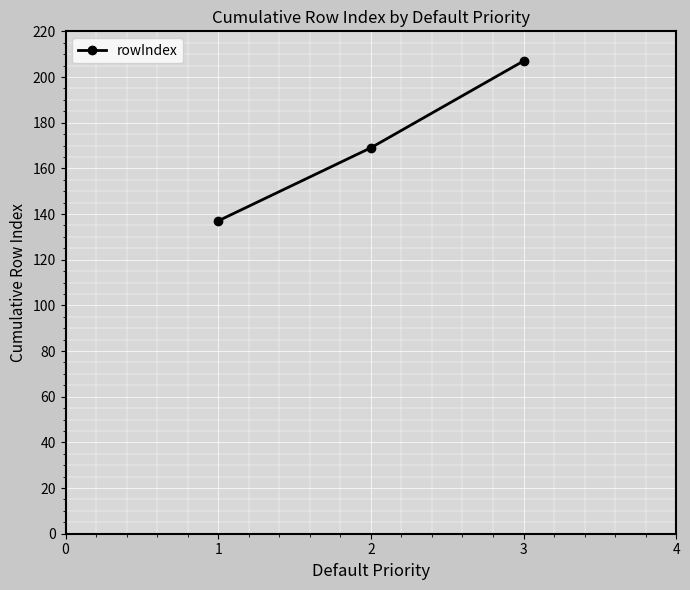

How many categories are shown in the chart?

3